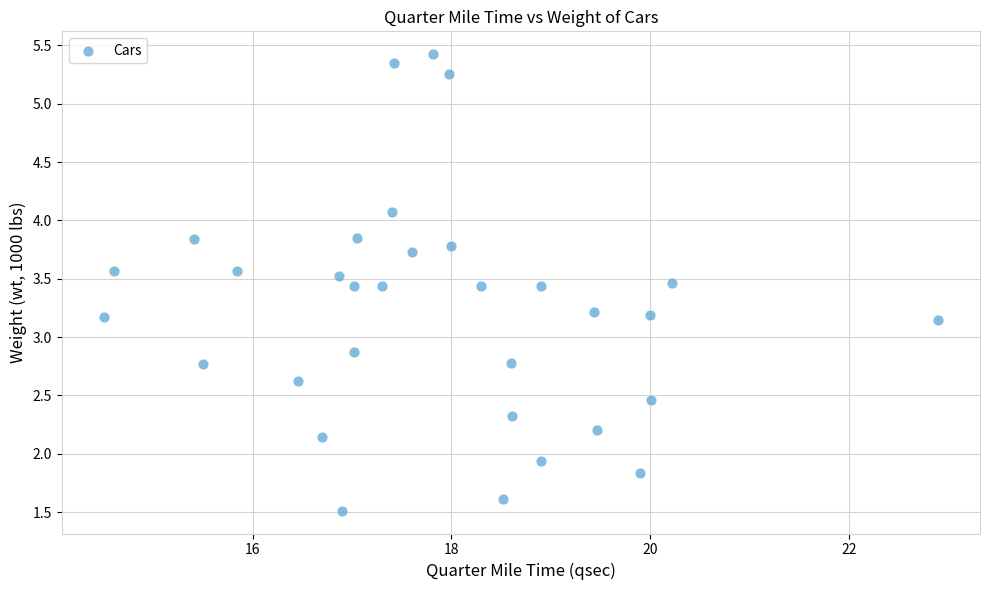

What is the range of Y values (max minus min)?

3.9